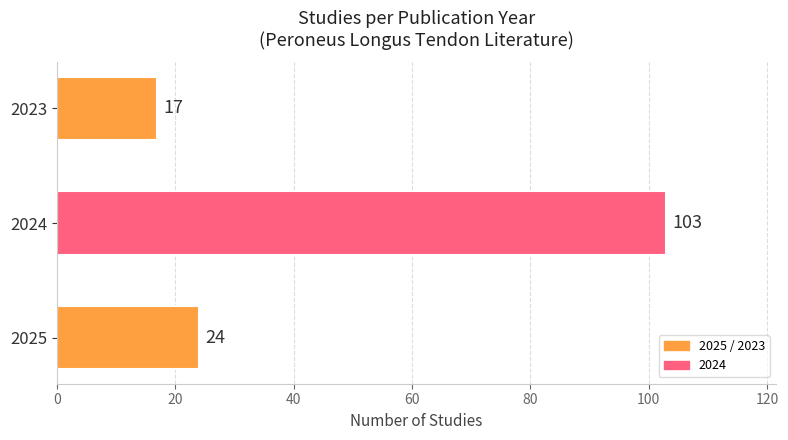

Where is the data nearest to the value 60?

2025